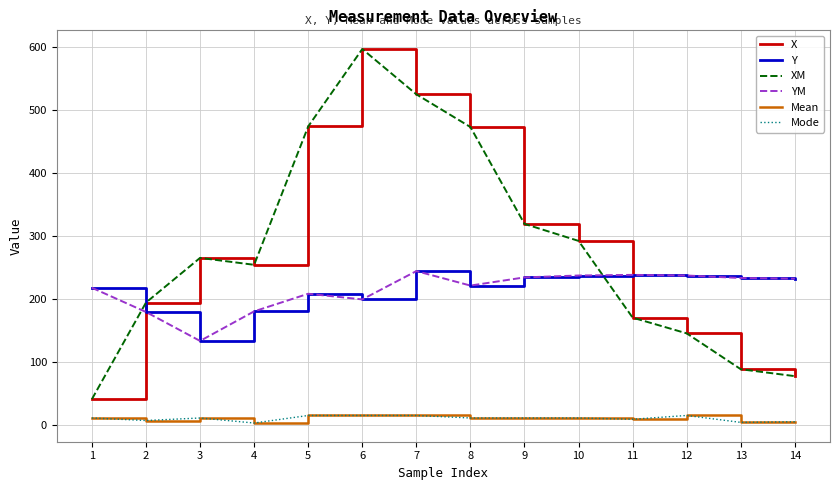

Reading right to left, extract all data points from this chart.

X: 77.5	88.5	145.5	170.5	292.5	319.5	473.5	525.5	597.5	474.5	254.5	265.5	194.5	41.0
Y: 232.5	233.5	237.5	238.5	237.5	234.5	221.5	244.5	199.5	208.5	180.5	133.5	179.5	218.0
XM: 77.5	88.5	145.5	170.5	292.5	319.5	473.5	525.5	597.5	474.5	254.5	265.5	194.5	41.0
YM: 232.5	233.5	237.5	238.5	237.5	234.5	221.5	244.5	199.5	208.5	180.5	133.5	179.5	218.0
Mean: 5.0	4.0	15.0	9.0	11.0	11.0	11.0	15.0	15.0	15.0	3.0	11.0	7.0	11.0
Mode: 5.0	4.0	15.0	9.0	11.0	11.0	11.0	15.0	15.0	15.0	3.0	11.0	7.0	11.0